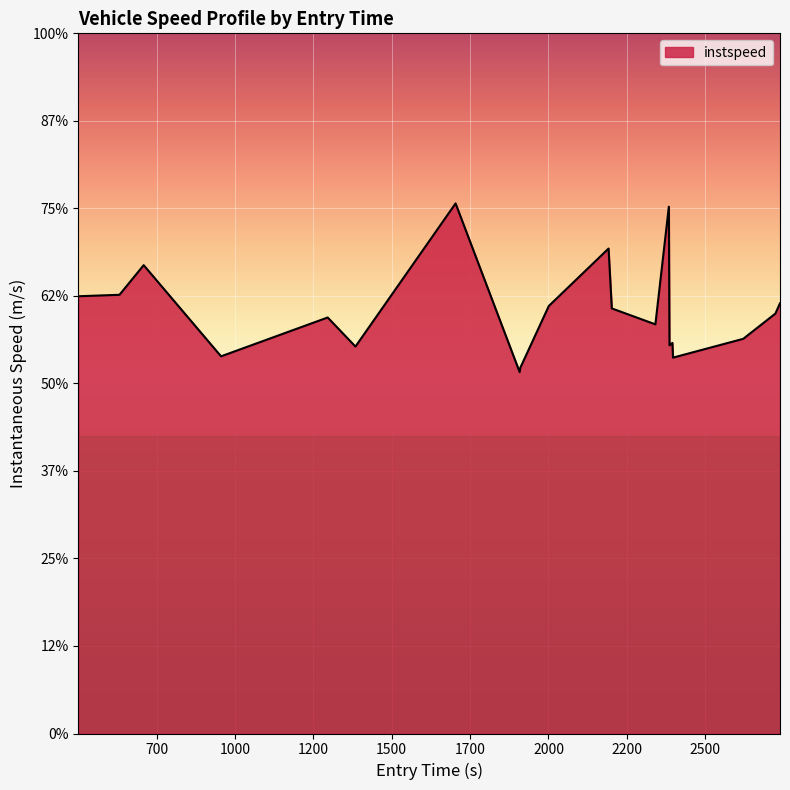

What is the smallest value displayed?

10.3